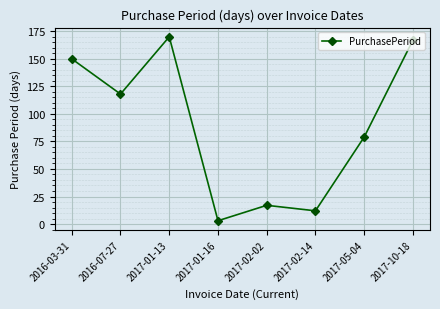

List the labels in order of value, largest first.

2017-01-13, 2017-10-18, 2016-03-31, 2016-07-27, 2017-05-04, 2017-02-02, 2017-02-14, 2017-01-16